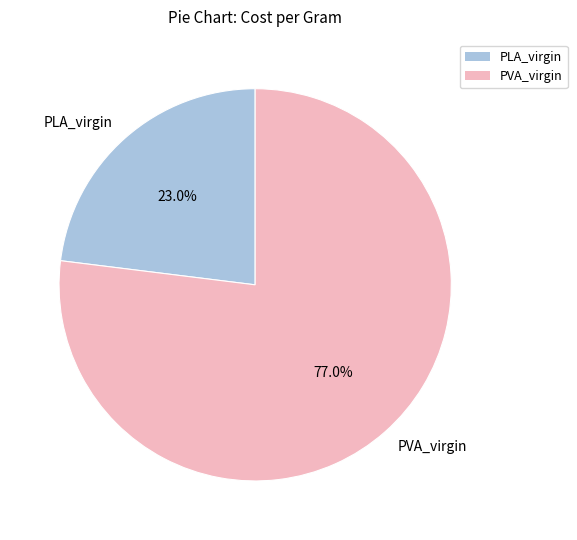

Rank the categories by value from lowest to highest.

PLA_virgin, PVA_virgin